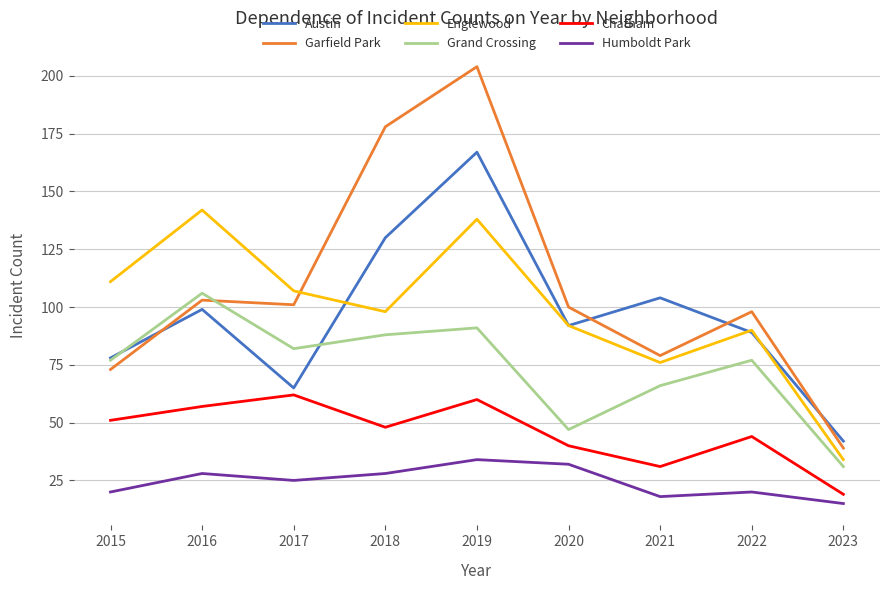

True or false: Chatham and Garfield Park cross at least once.

False